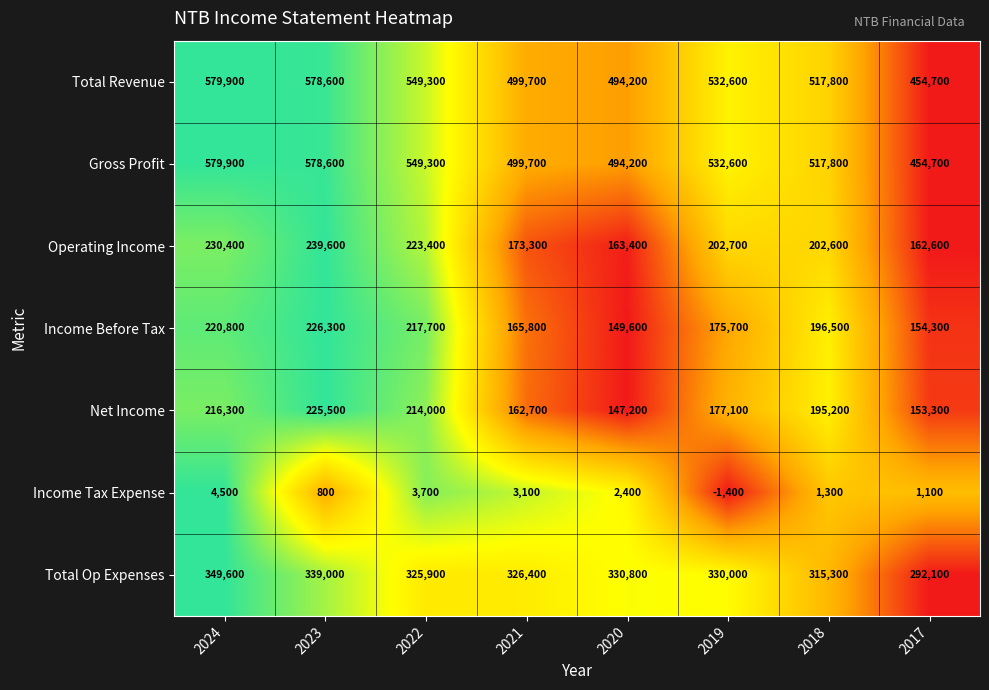

At which category is the sum across all series the highest?

2023